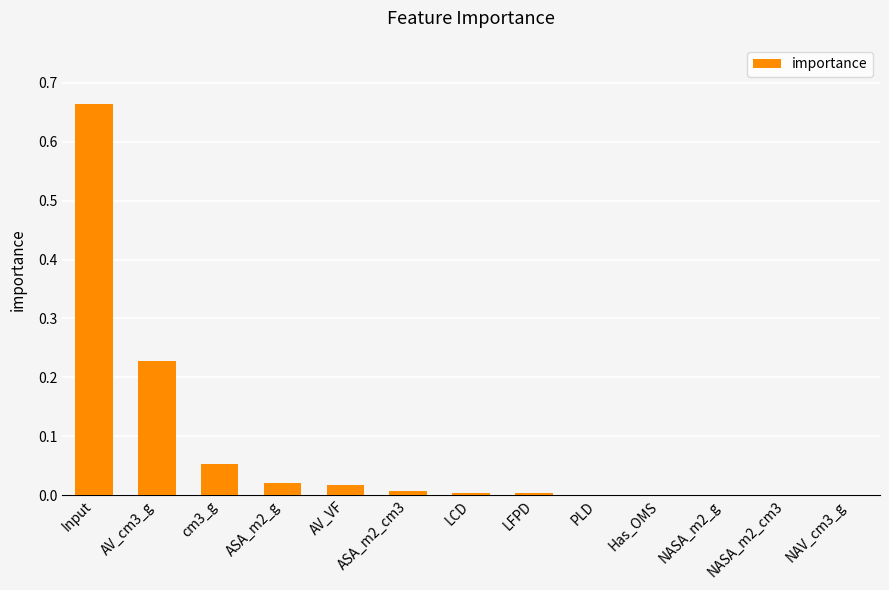

The chart shows a value of 0.0 at AV_VF. True or false?

True